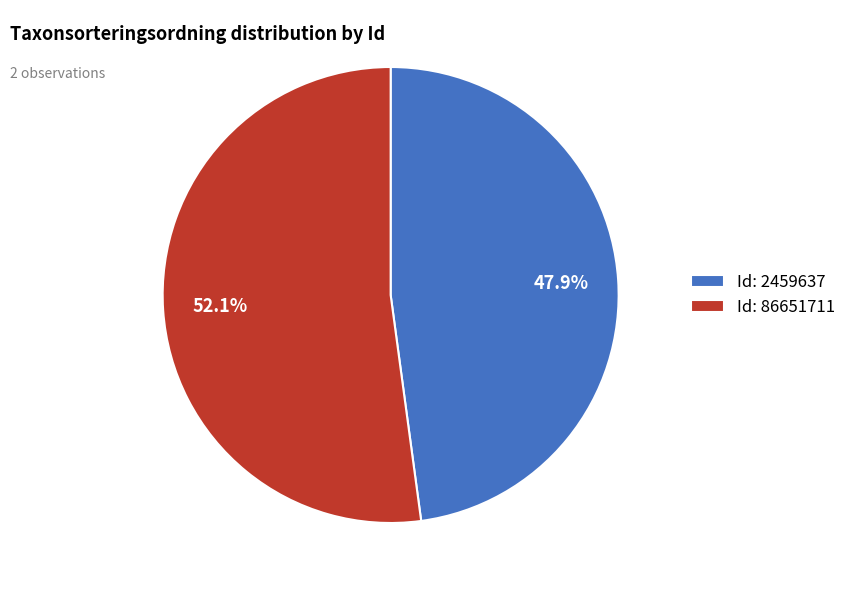

Combined, do Id: 86651711 and Id: 2459637 account for over 50%?

Yes